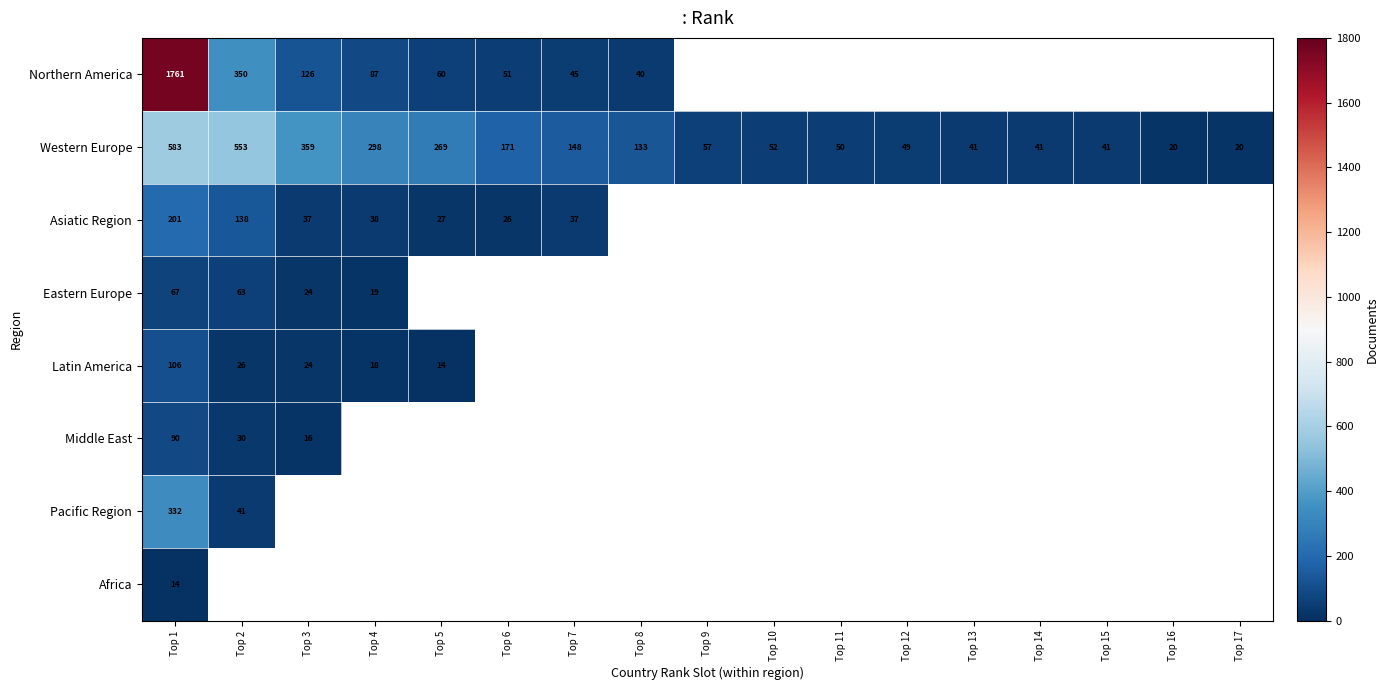

What is the spread (max minus min) of values at Top 3?

343.0